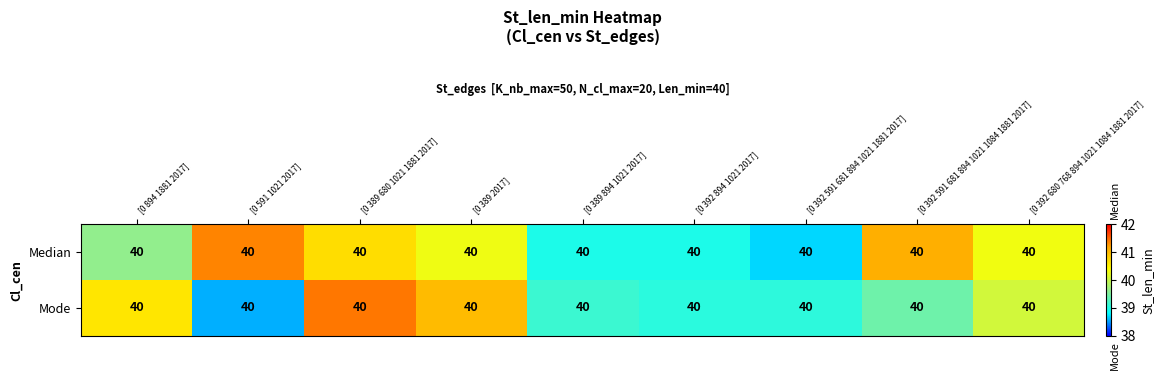

Reading right to left, transcribe all the data shown in this chart.

Median: [0 392 680 768 894 1021 1084 1881 2017]=40.0	[0 392 591 681 894 1021 1084 1881 2017]=40.0	[0 392 591 681 894 1021 1881 2017]=40.0	[0 392 894 1021 2017]=40.0	[0 389 894 1021 2017]=40.0	[0 389 2017]=40.0	[0 389 680 1021 1881 2017]=40.0	[0 591 1021 2017]=40.0	[0 894 1881 2017]=40.0
Mode: [0 392 680 768 894 1021 1084 1881 2017]=40.0	[0 392 591 681 894 1021 1084 1881 2017]=40.0	[0 392 591 681 894 1021 1881 2017]=40.0	[0 392 894 1021 2017]=40.0	[0 389 894 1021 2017]=40.0	[0 389 2017]=40.0	[0 389 680 1021 1881 2017]=40.0	[0 591 1021 2017]=40.0	[0 894 1881 2017]=40.0